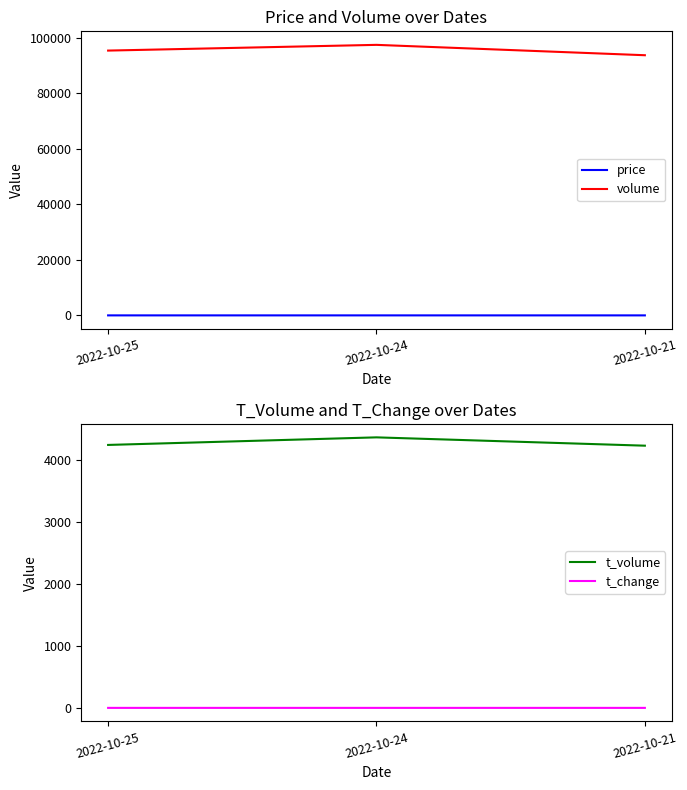

Which series changed the most between 2022-10-25 and 2022-10-21?

volume